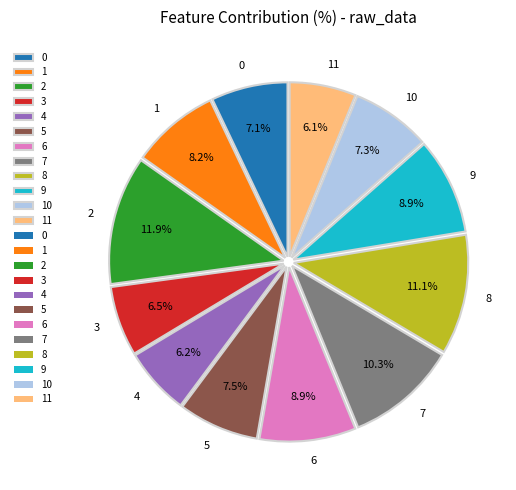

To the nearest percent, what portion does 1 represent?

8%